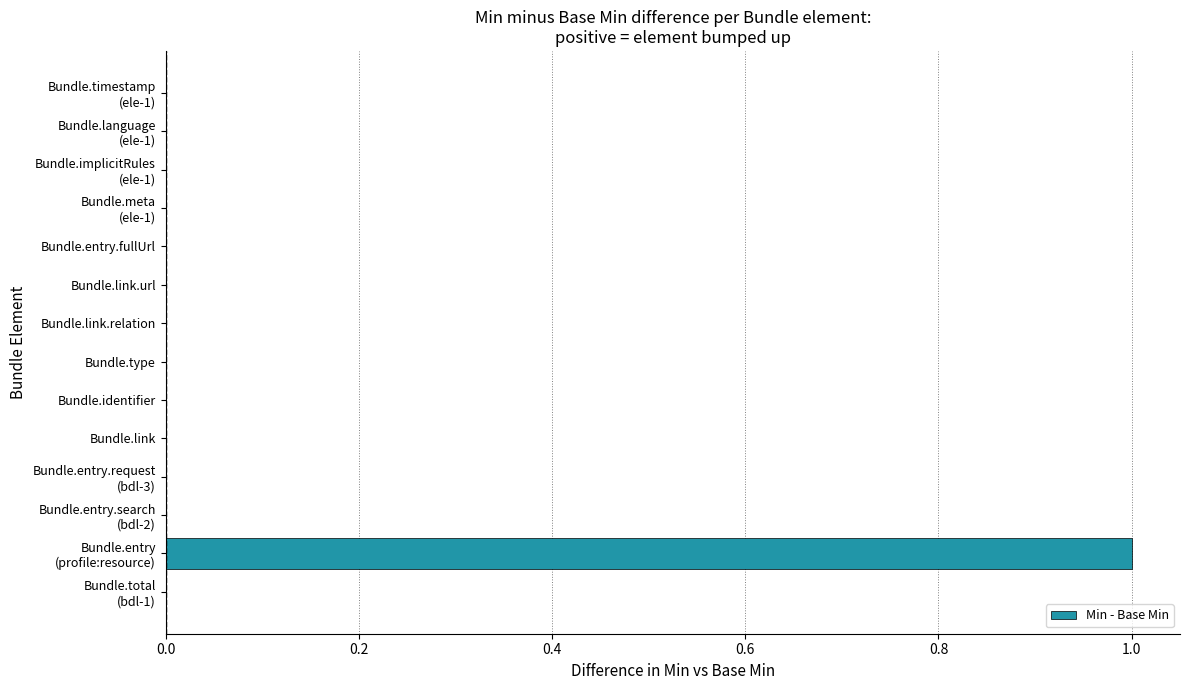

The chart shows a value of 0 at Bundle.type. True or false?

True